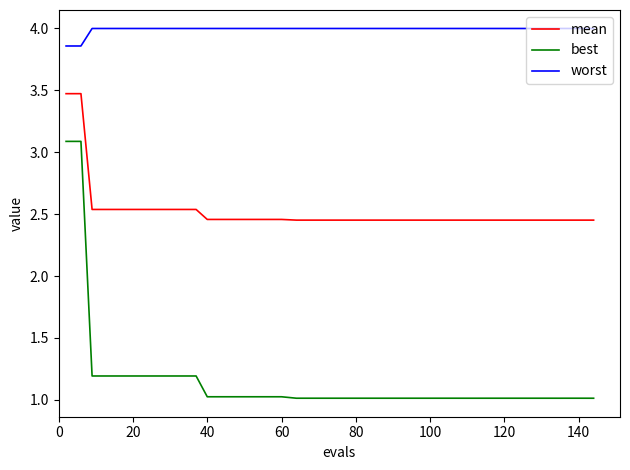

List the series in order of their overall mean, lowest first.

best, mean, worst